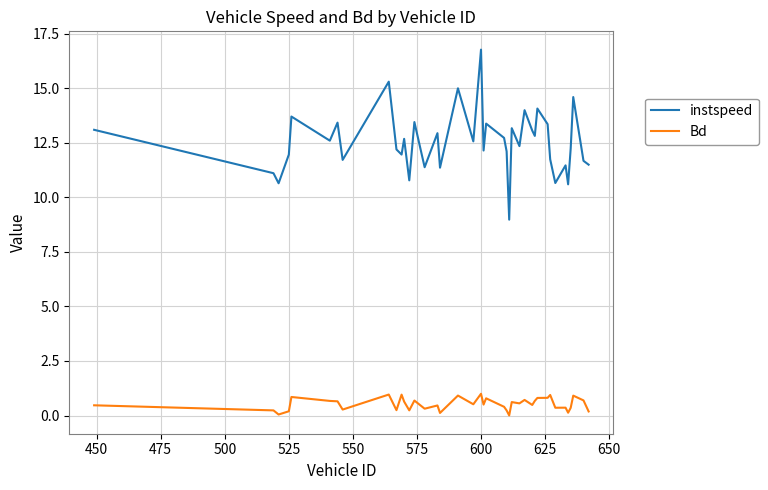

Is this an area chart (filled region under the line)?

No